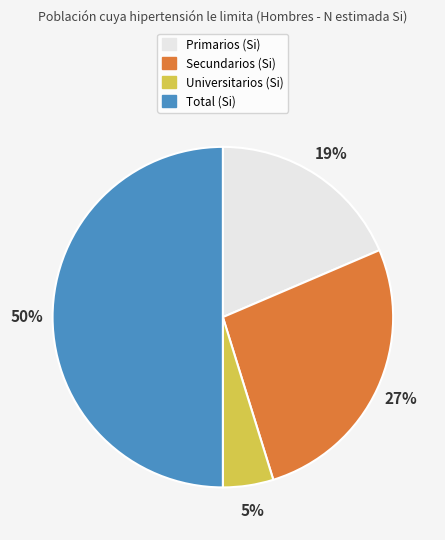

To the nearest percent, what is the average slice percentage?

25%